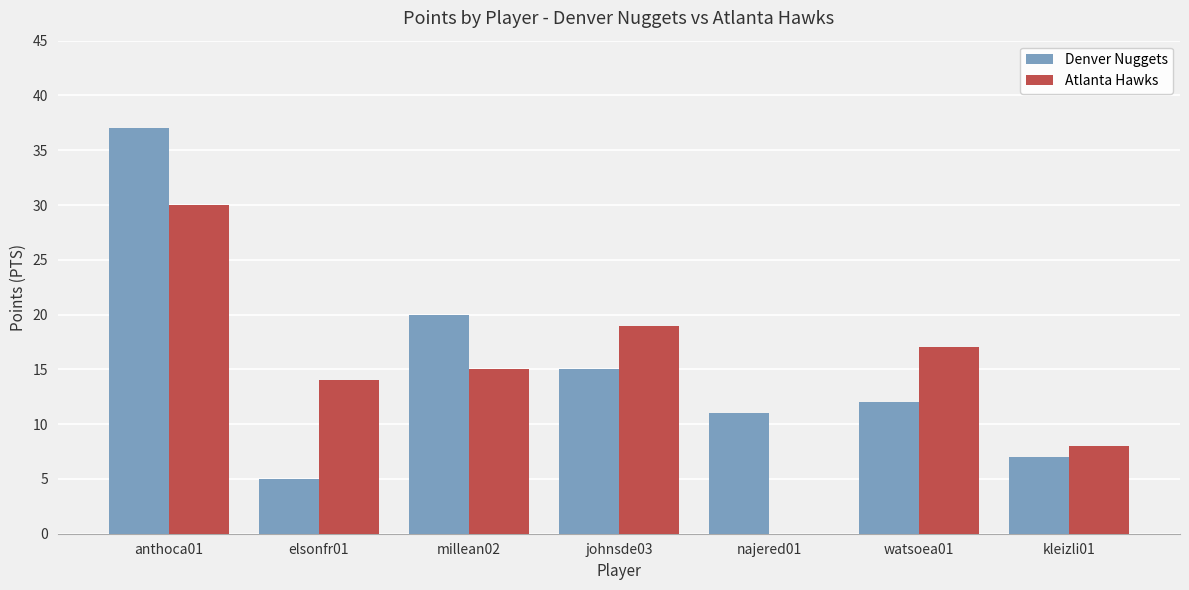

Between johnsde03 and kleizli01, which series saw the biggest shift?

Atlanta Hawks